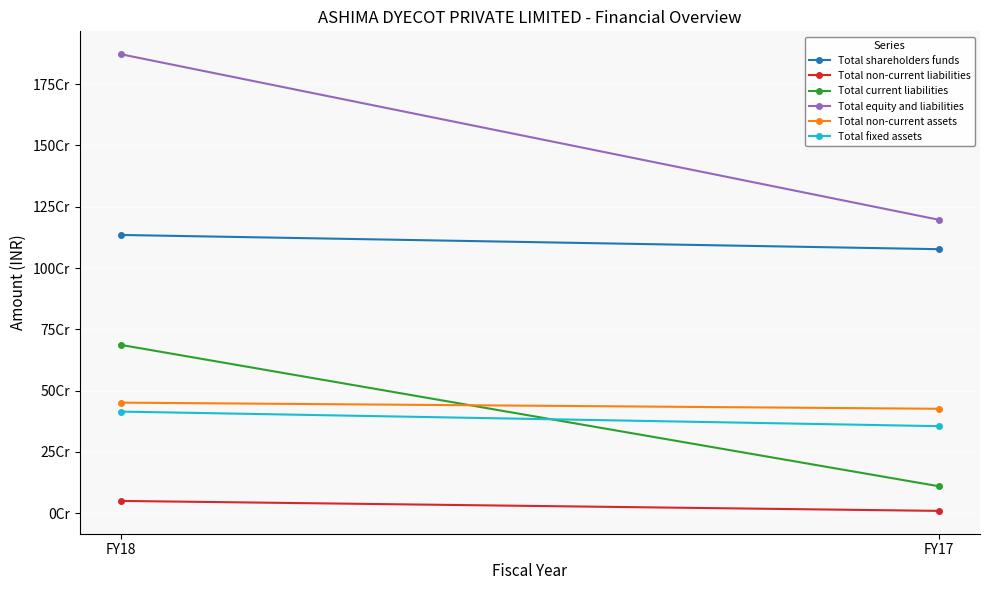

What are all the series names shown in the legend?

Total shareholders funds, Total non-current liabilities, Total current liabilities, Total equity and liabilities, Total non-current assets, Total fixed assets